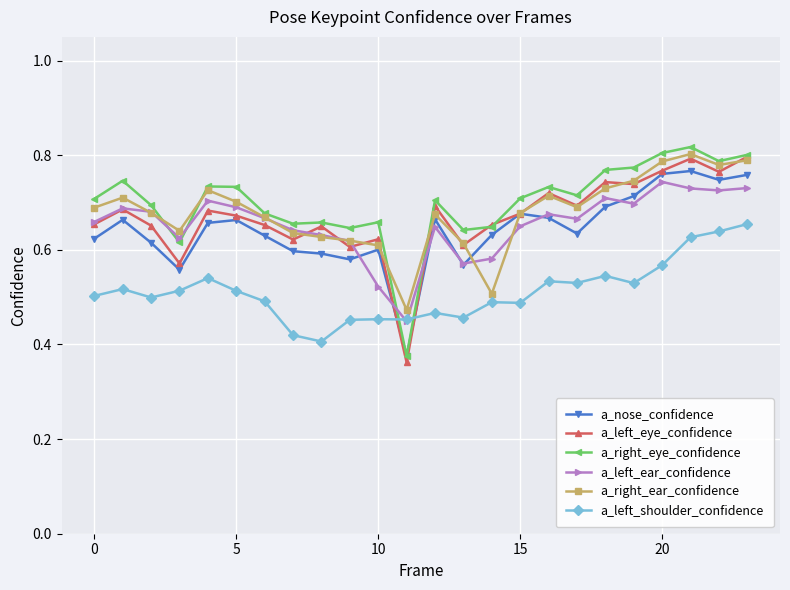

At how many categories does at least one series exceed 0?

24